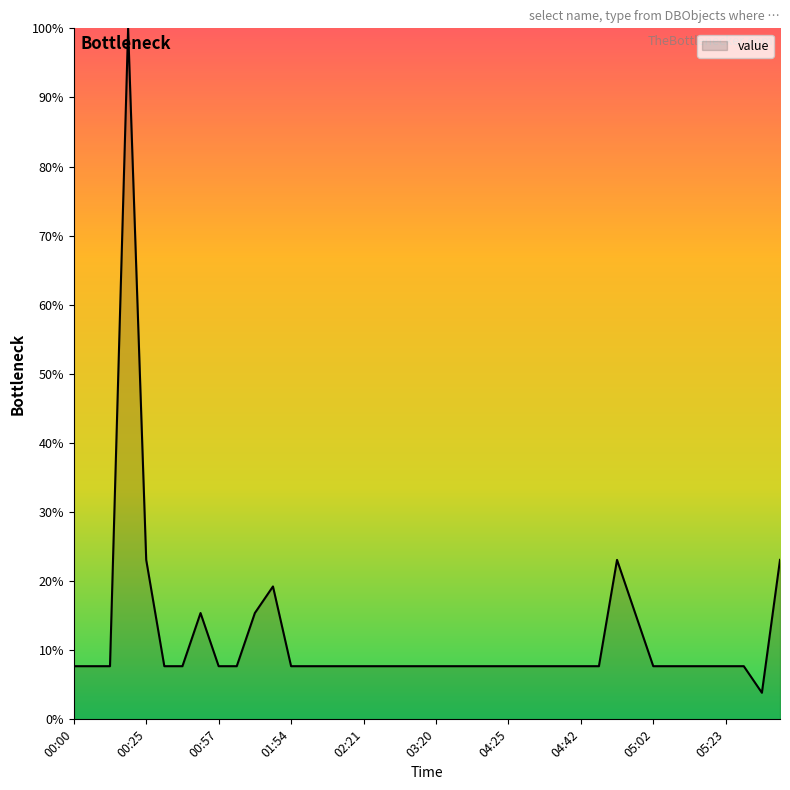

What is the maximum value shown in the chart?

100.0